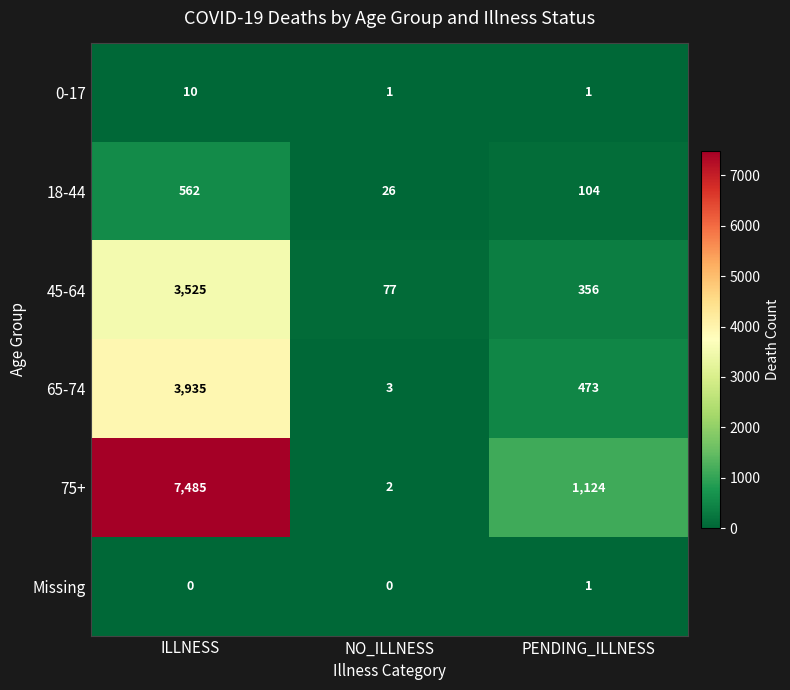

The 45-64 series shows 18 at NO_ILLNESS. True or false?

False